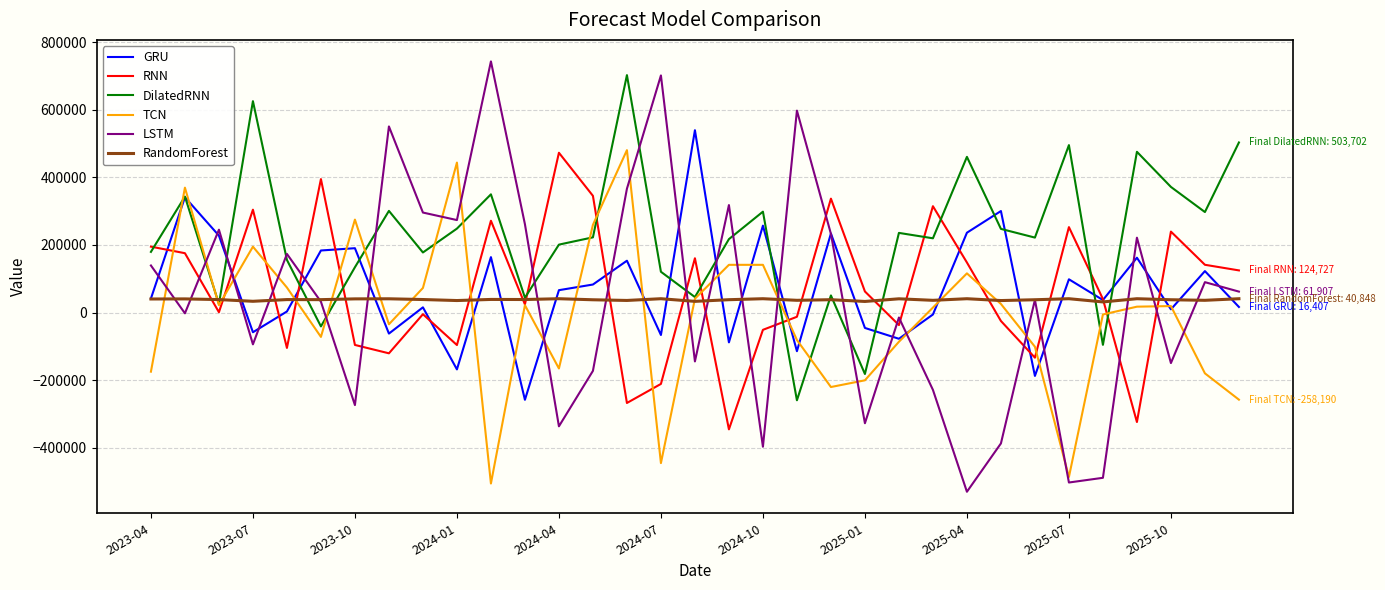

True or false: LSTM and RNN cross at least once.

True